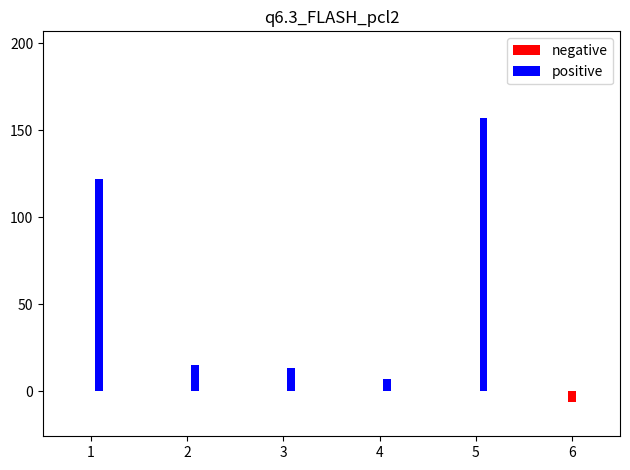

What is the sum of all positive values?

314